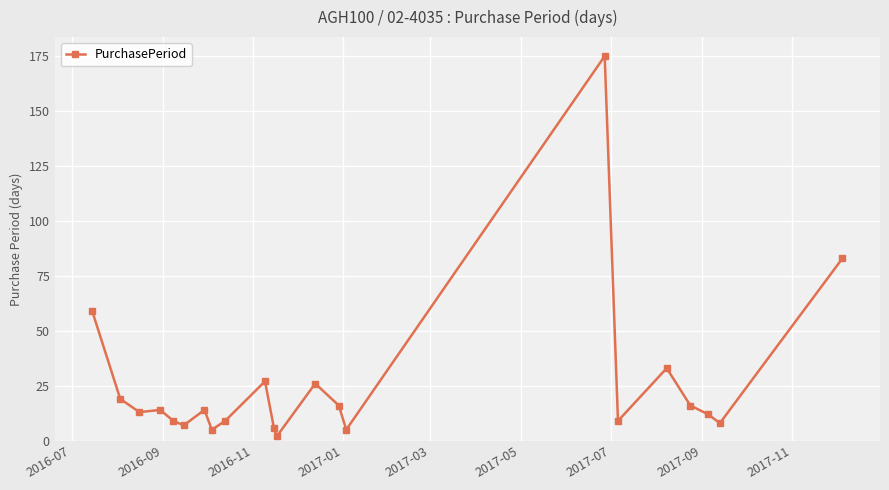

What is the value of the 21st point from the left?

8